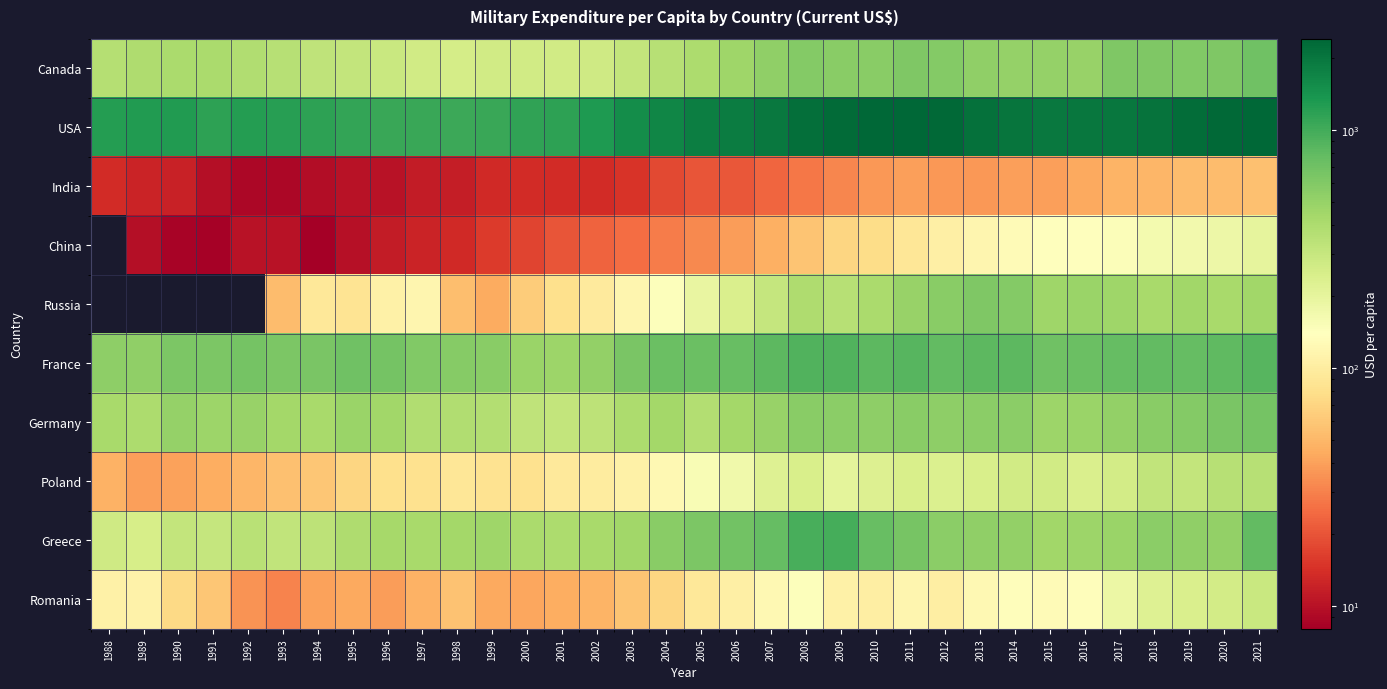

The value of Greece at 2010 is 749.8. True or false?

True